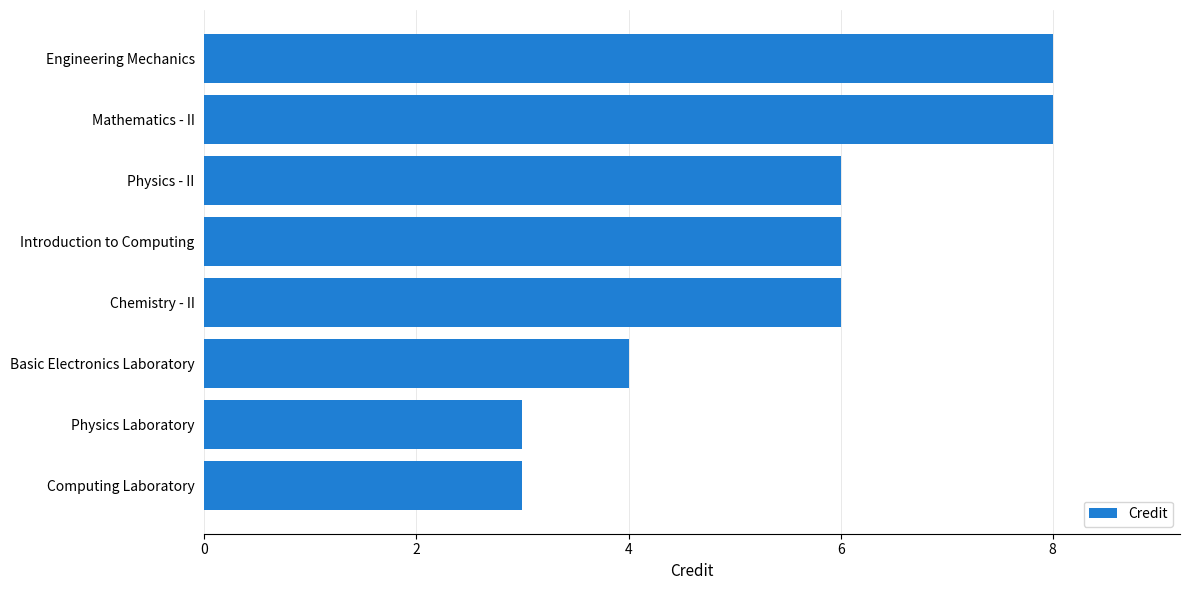

Reading bottom to top, transcribe all the data shown in this chart.

3	3	4	6	6	6	8	8